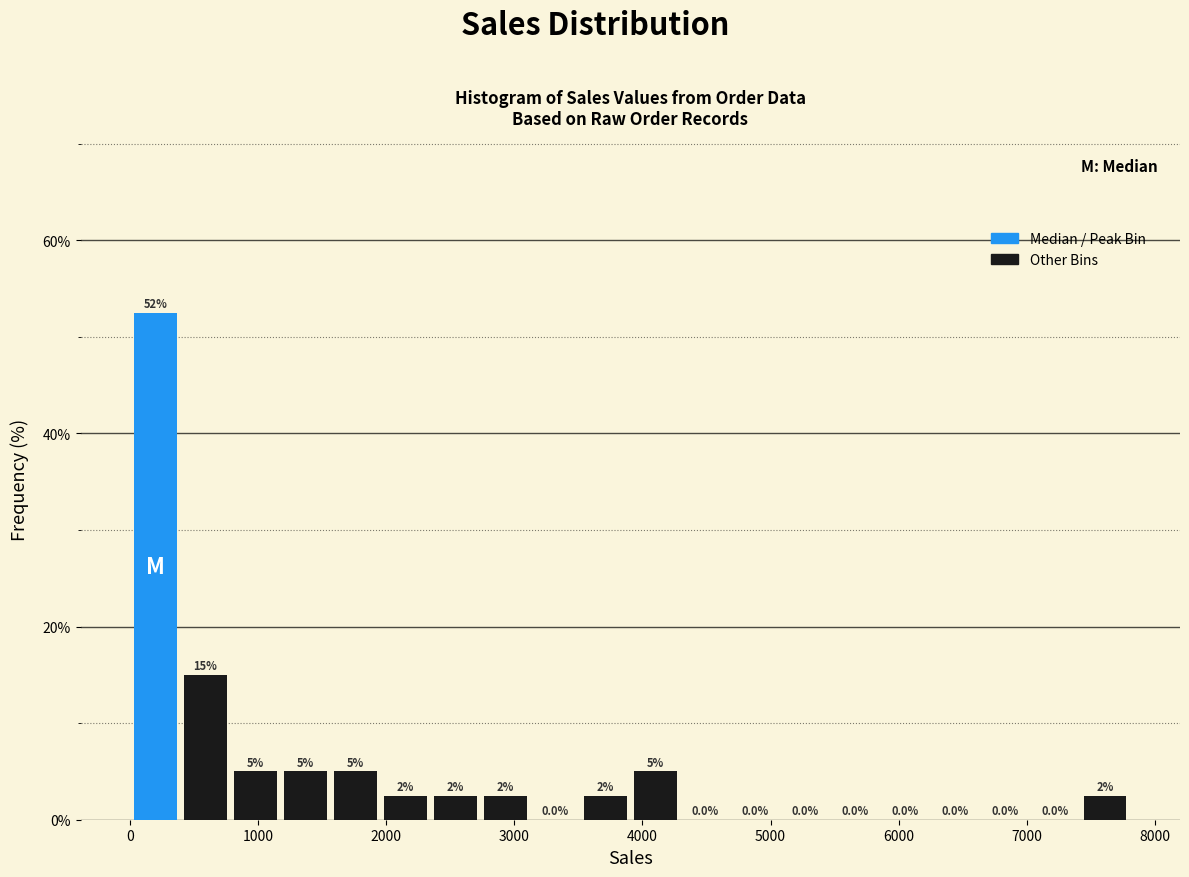

Around what value on the x-axis is the tallest bar? Give the approximate position of its centre, as read against the axis.

200